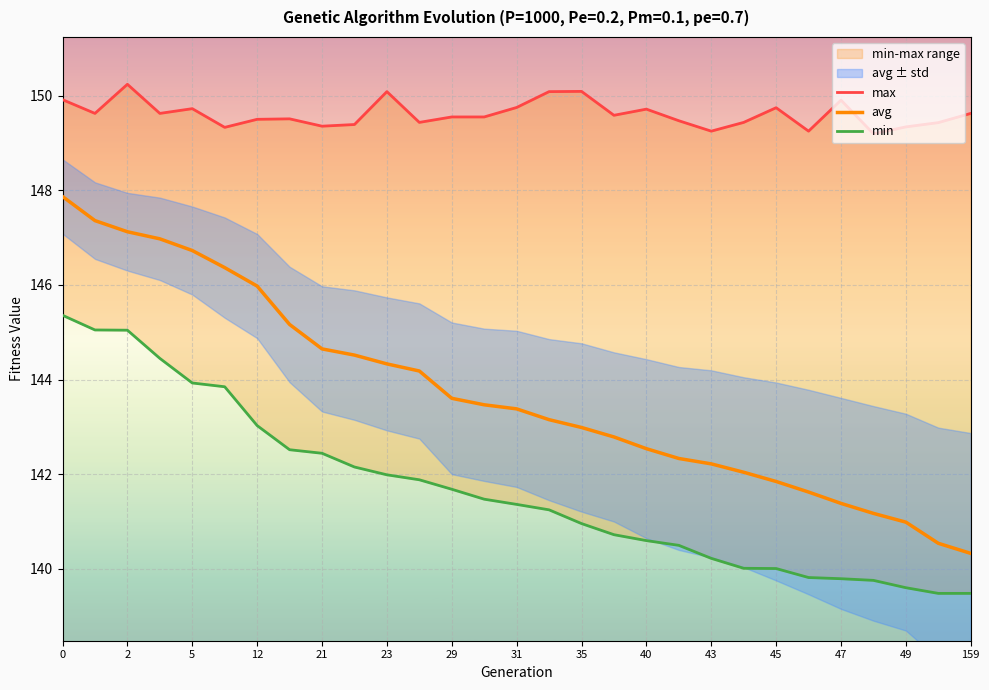

The value of avg at 47 is 204.6. True or false?

False